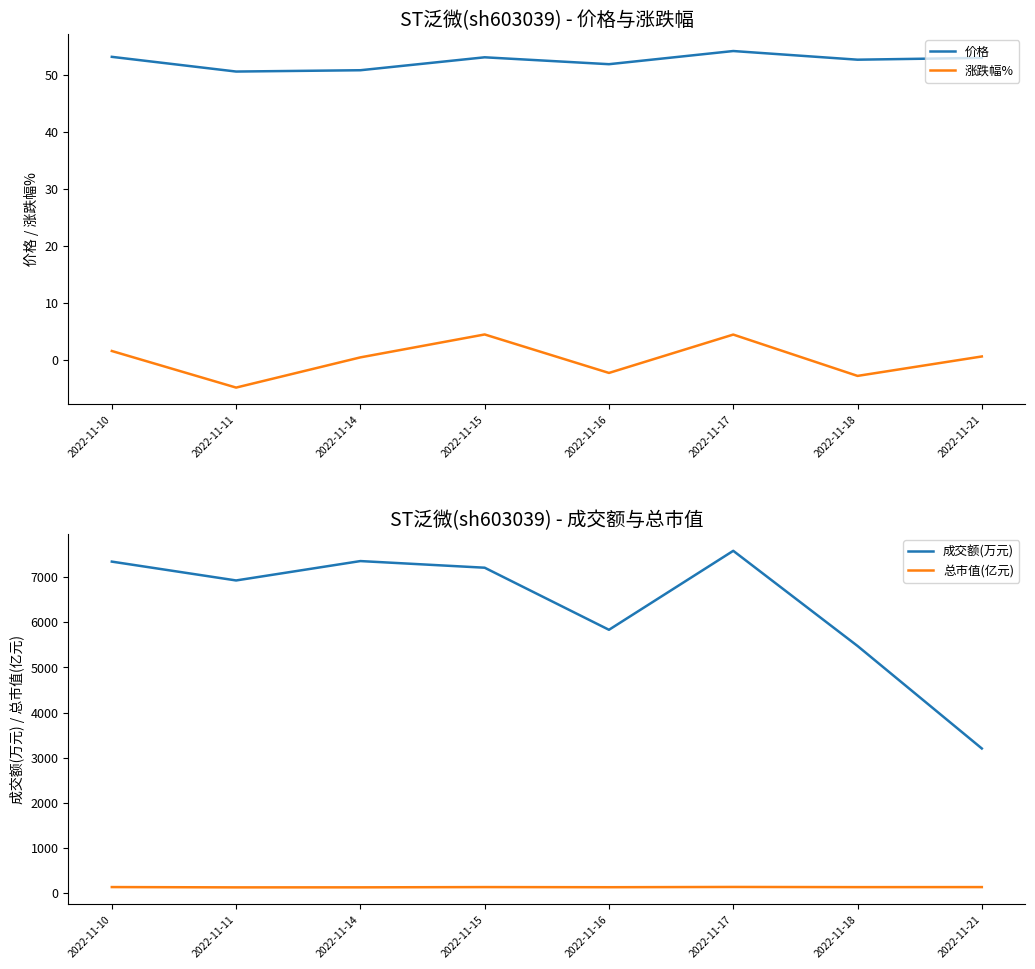

How many data points in 成交额(万元) are above 7207?

3